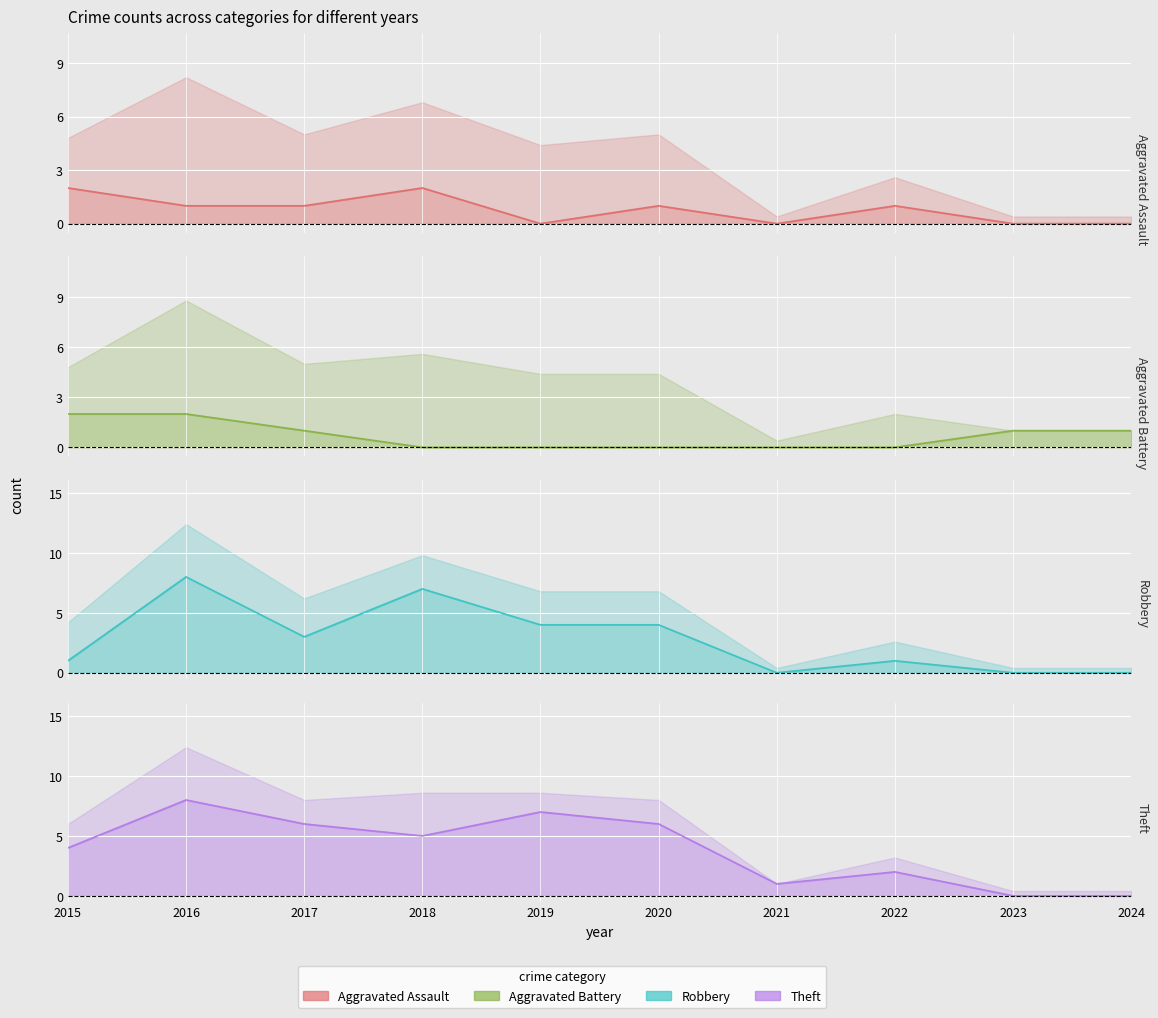

True or false: Aggravated Battery and Theft cross at least once.

True